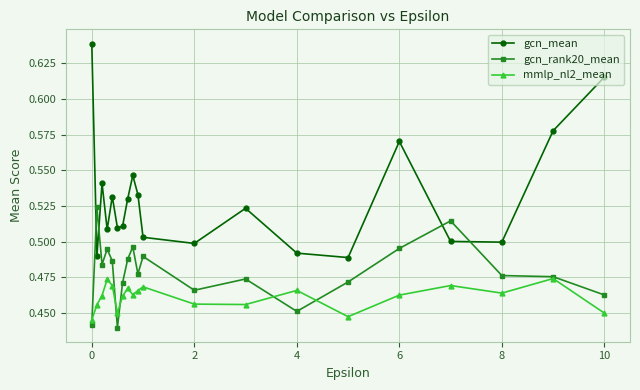

Which series ends up on top after the final intersection of gcn_rank20_mean and gcn_mean?

gcn_mean